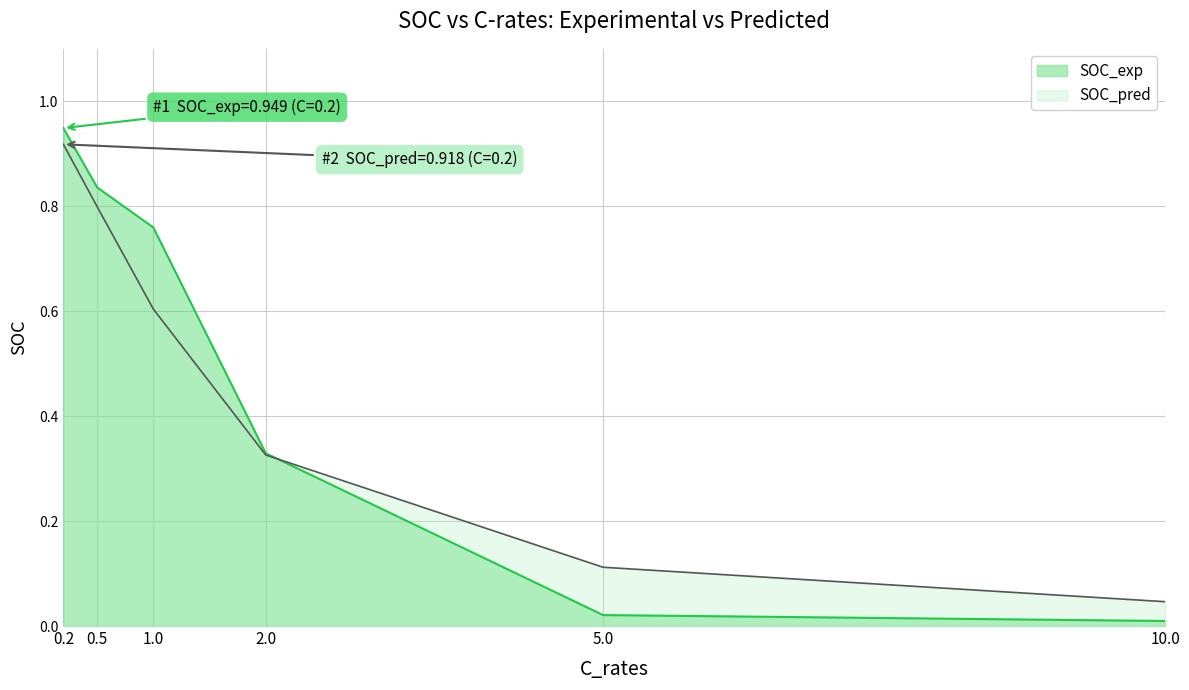

Count the number of data series in this chart.

2